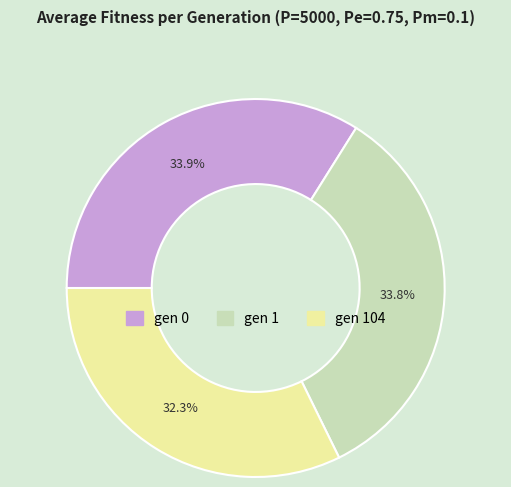

Which has a higher value, gen 1 or gen 104?

gen 1